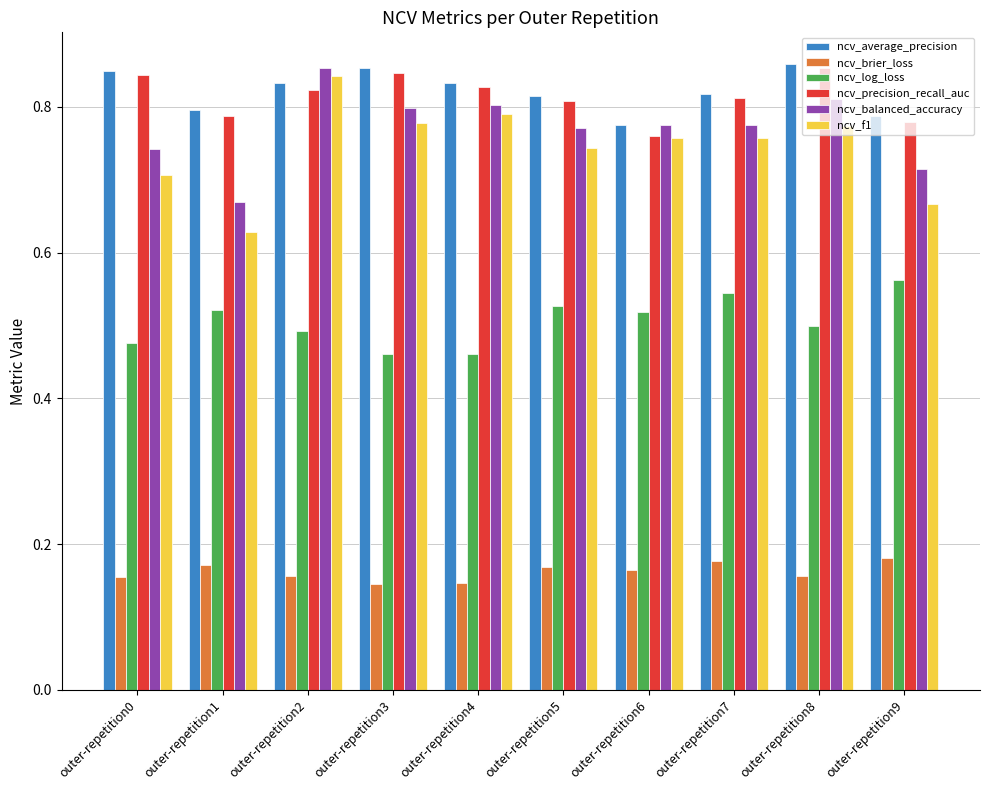

At which label does ncv_log_loss reach its peak?

outer-repetition9